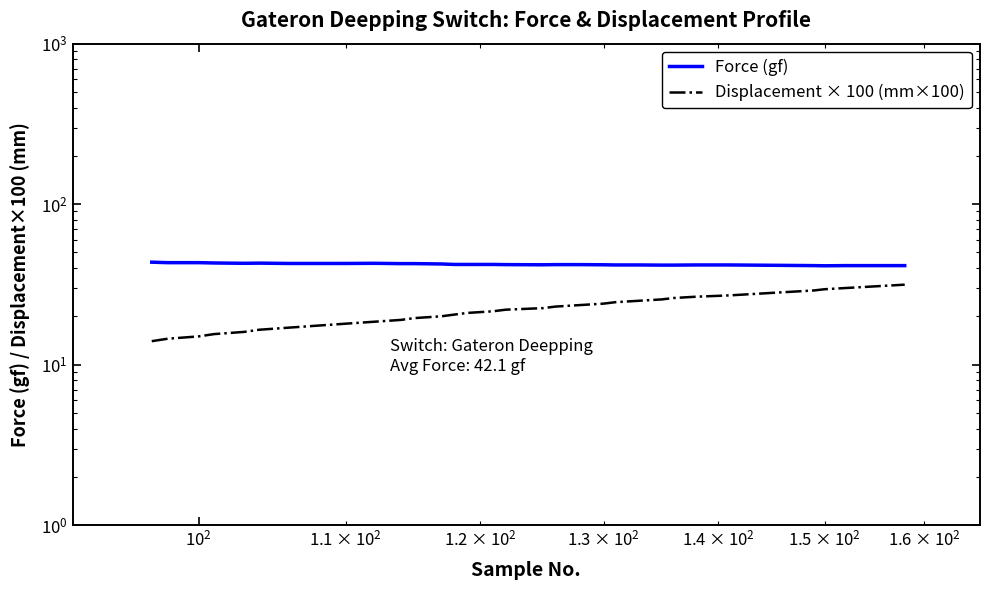

What is the label of the 34th point from the right?

$\mathdefault{10^{2}}$